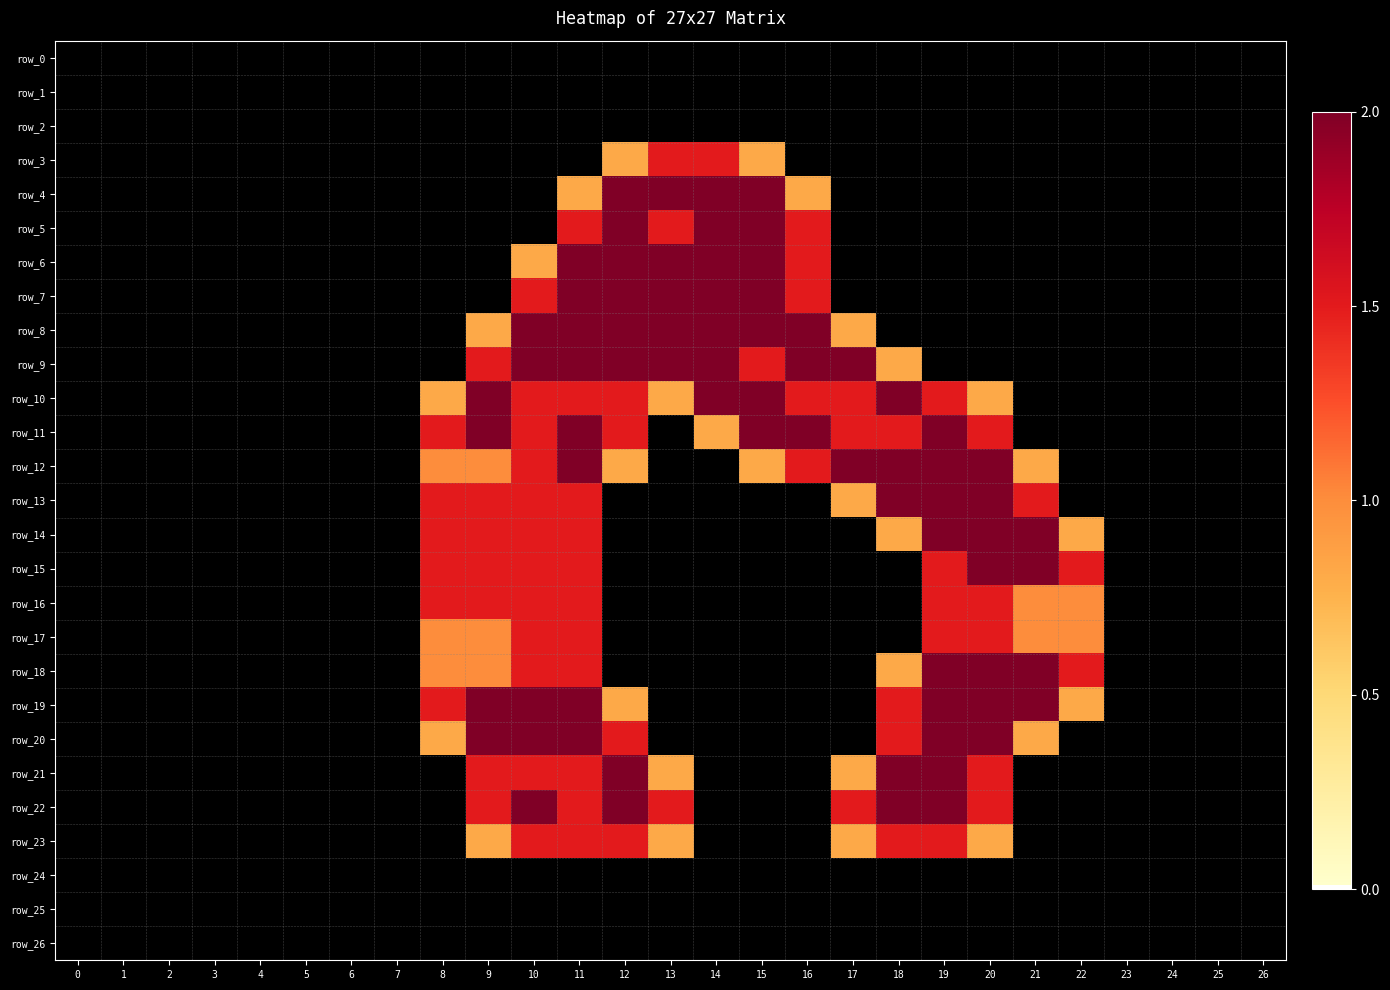

What is the total value across all series at 13?

16.9